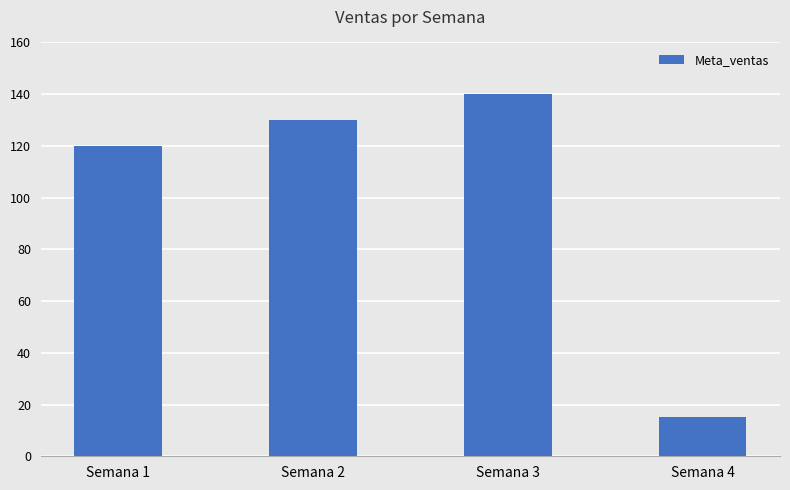

At which category does the chart reach its peak across all series?

Semana 3